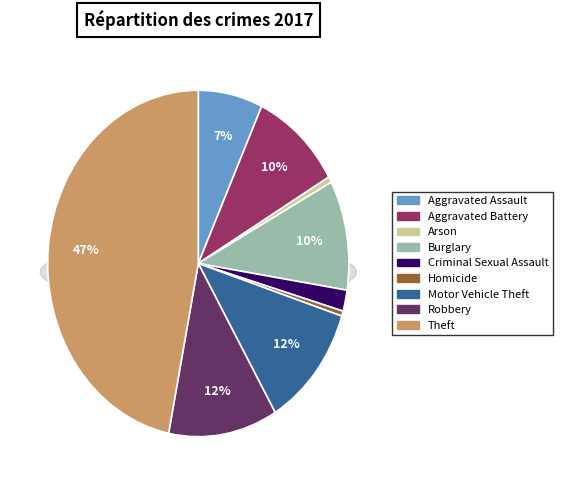

Does any single category account for the majority?

No